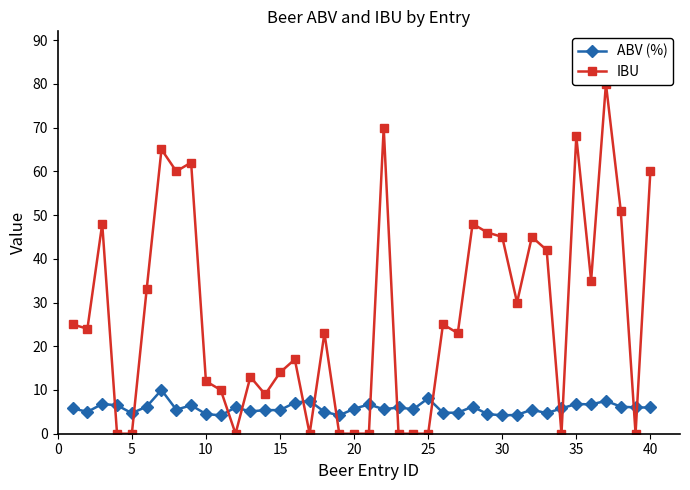

True or false: ABV (%) has more than 0 interior local peaks.

True